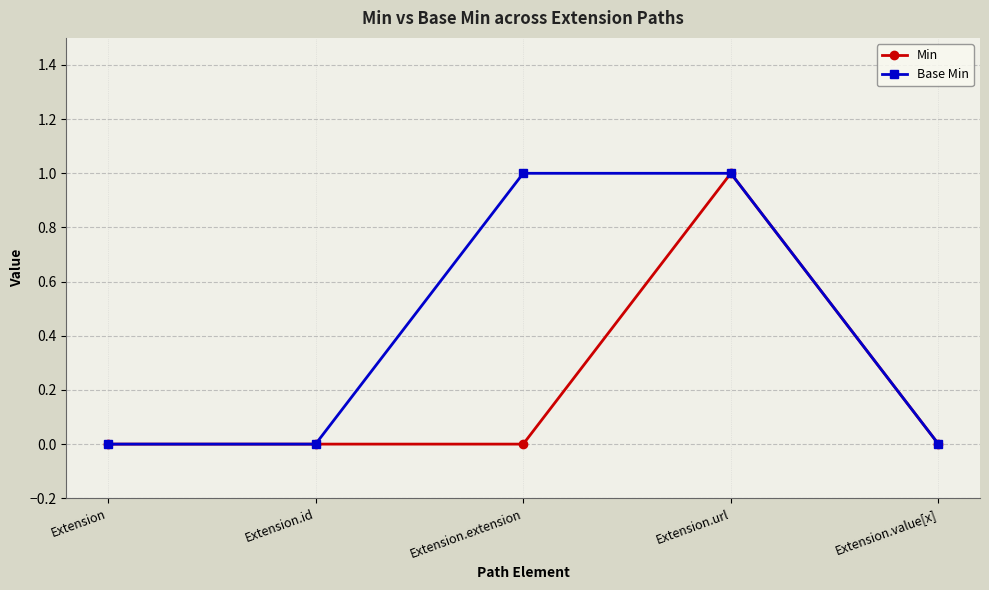

What is the label of the 2nd point from the right?

Extension.url